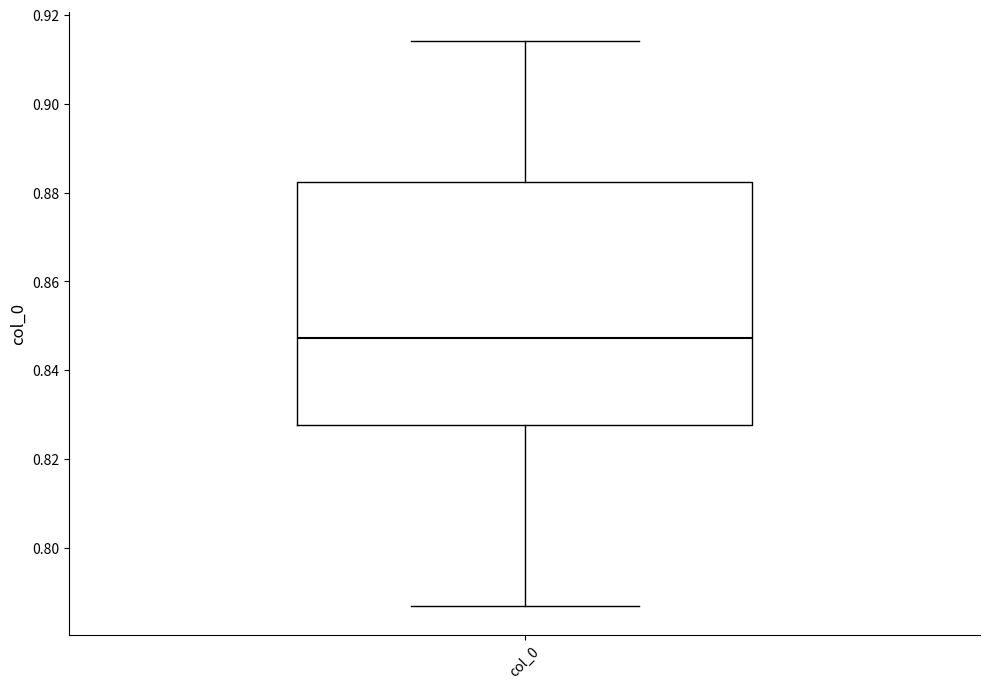

Where is the lower edge of the box for col_0 on the y-axis? The values are not printed on the chart, so give them approximately, as read against the axis.

0.828